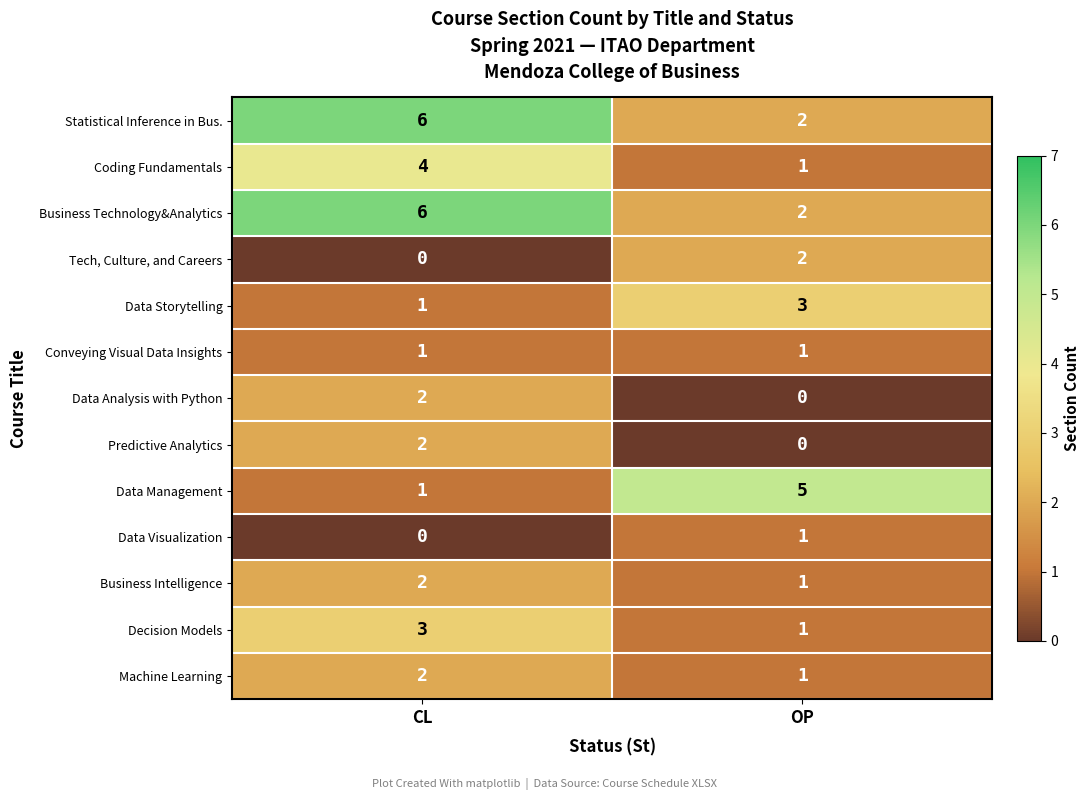

True or false: Data Visualization has a value of 1 at OP.

True